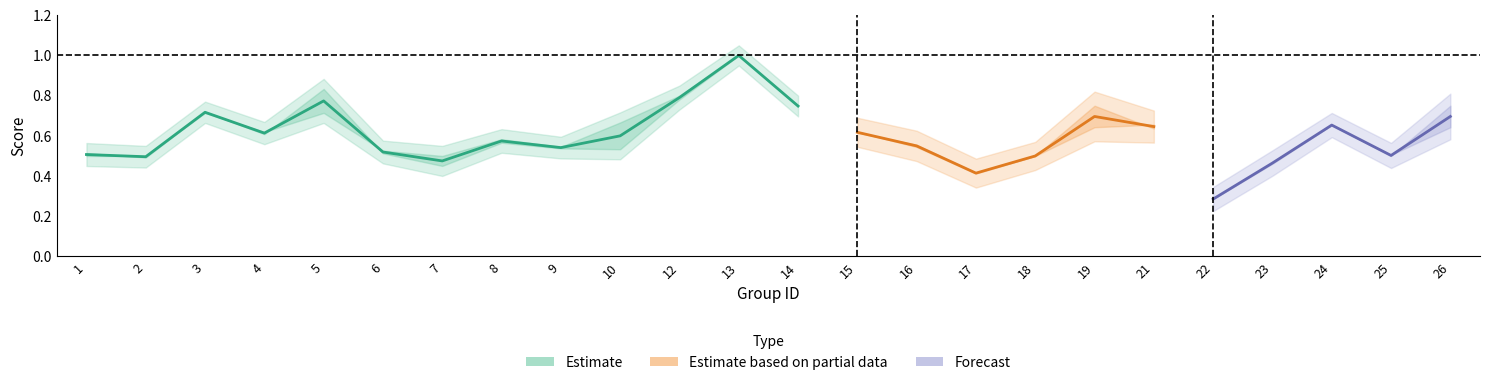

What is the sum of all f1 values?

14.2